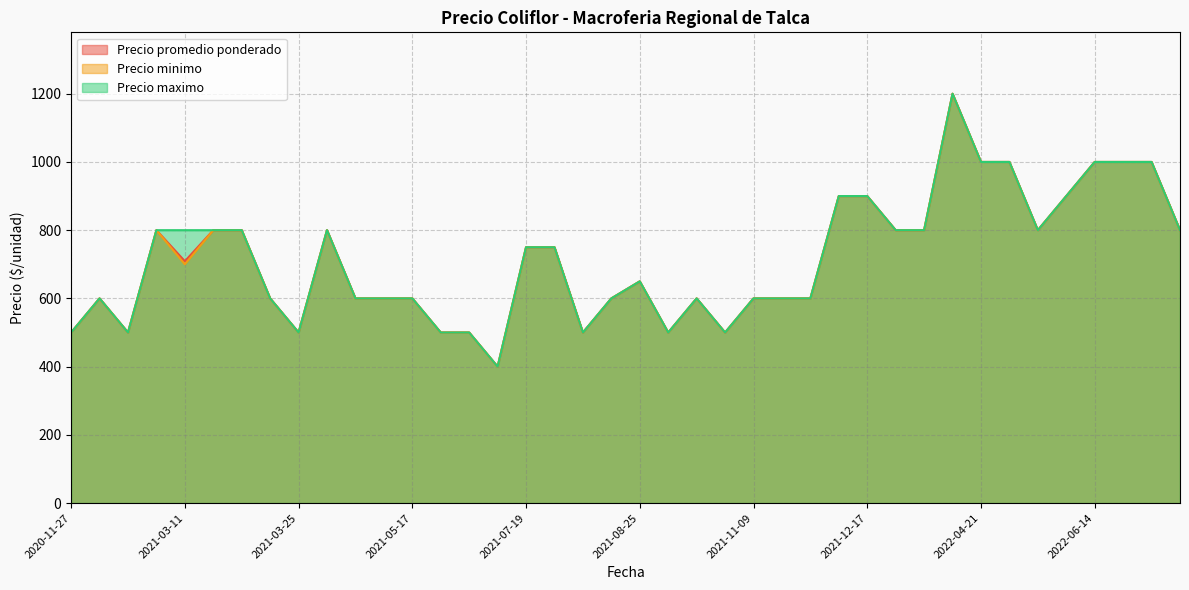

True or false: Precio minimo and Precio maximo intersect in this chart.

False